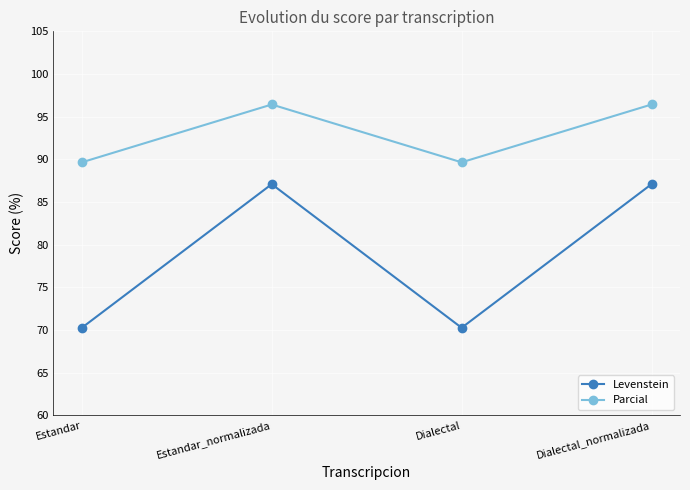

Read the Parcial value at Estandar_normalizada.

96.4